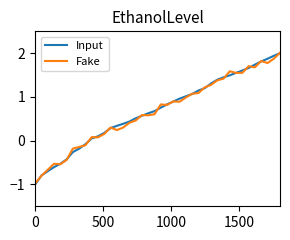

What is the maximum value shown in the chart?

2.0